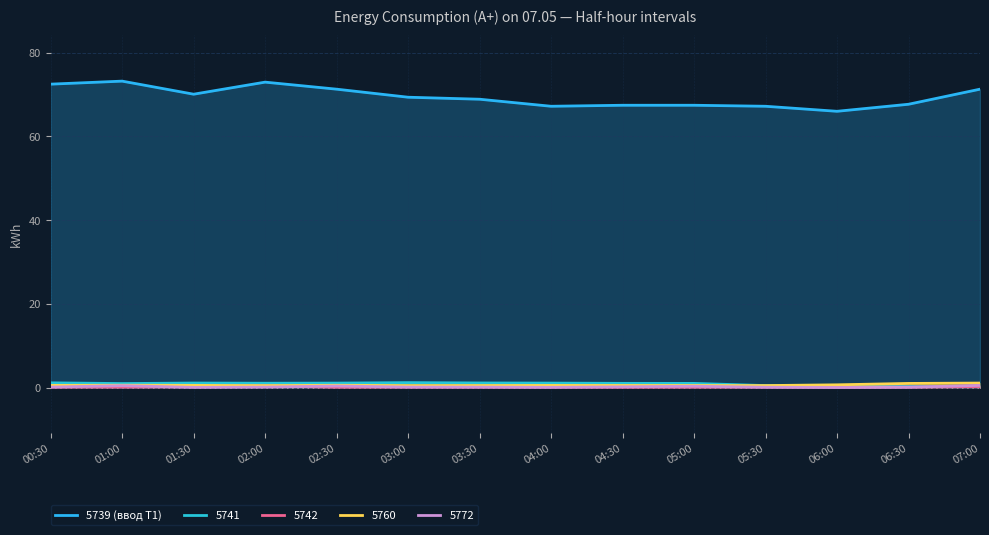

Reading left to right, extract all data points from this chart.

72.5	73.2	70.1	73.0	71.3	69.4	68.9	67.2	67.4	67.4	67.2	66.0	67.7	71.3